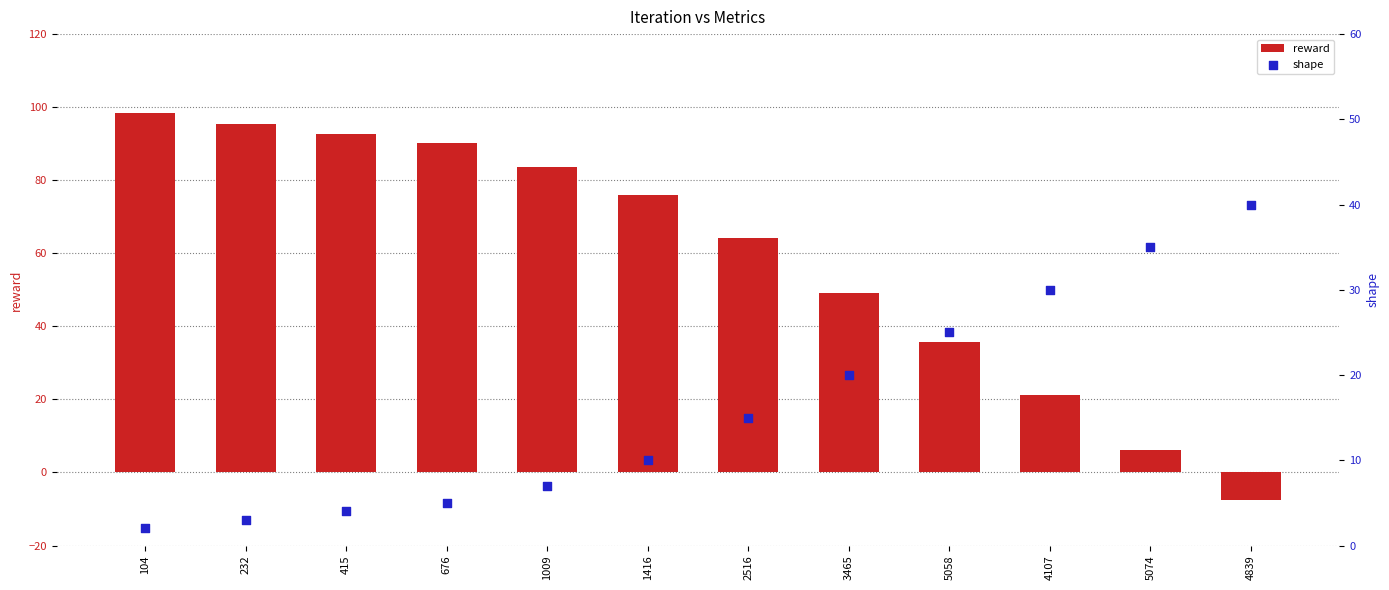

At which category is the sum across all series the highest?

104